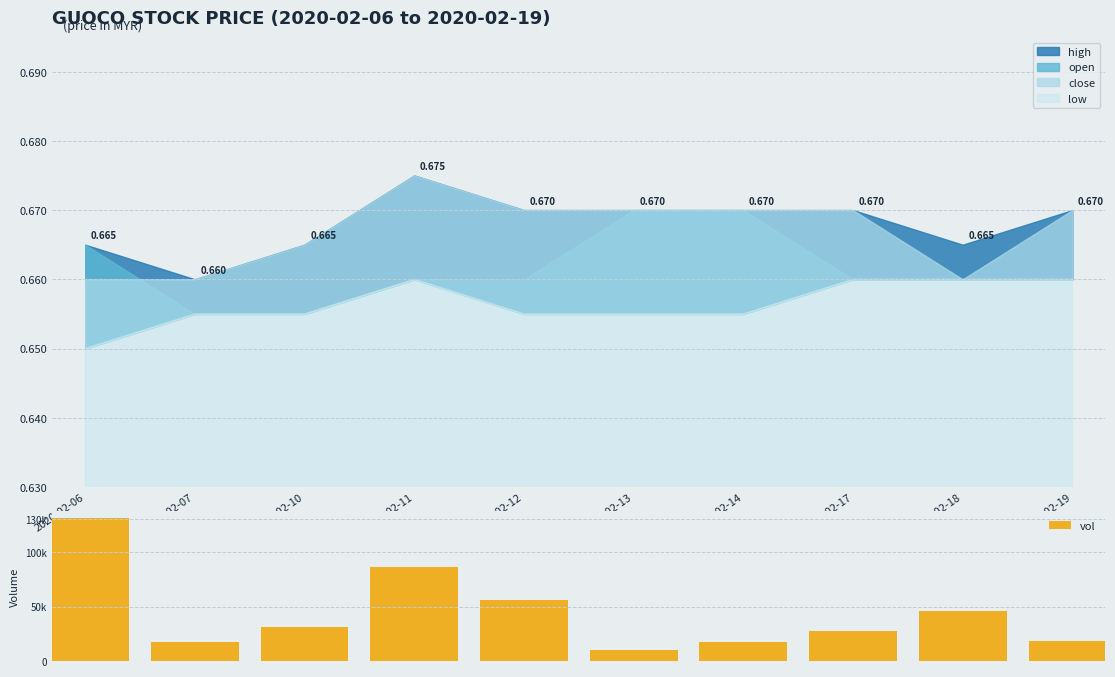

True or false: the data shows 45800 at 2020-02-18.

True